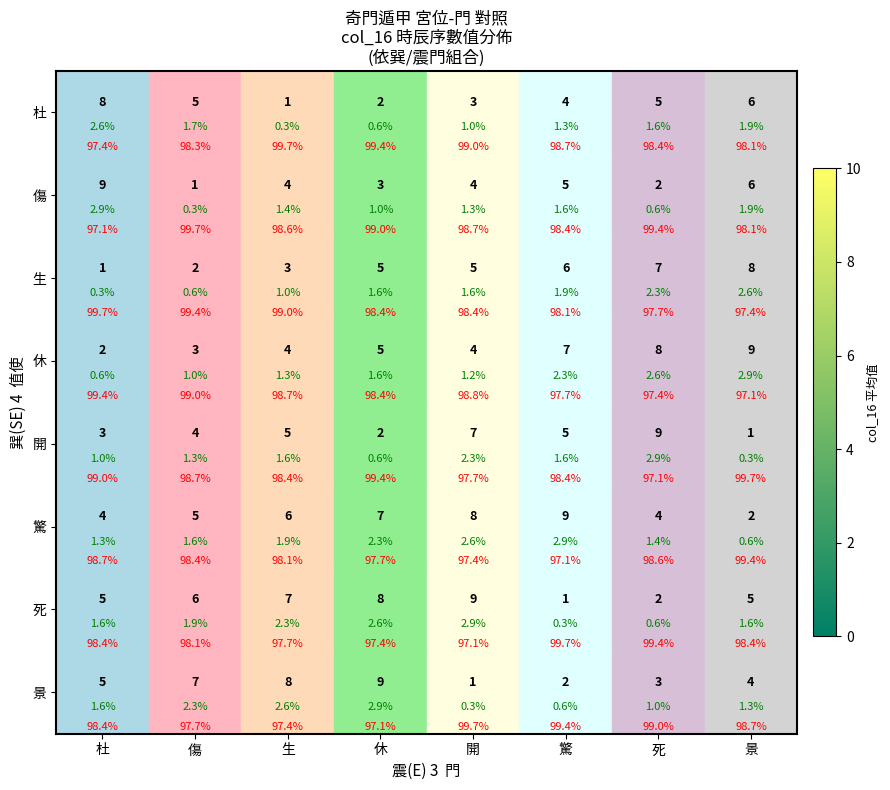

Which series has the widest spread of values?

傷